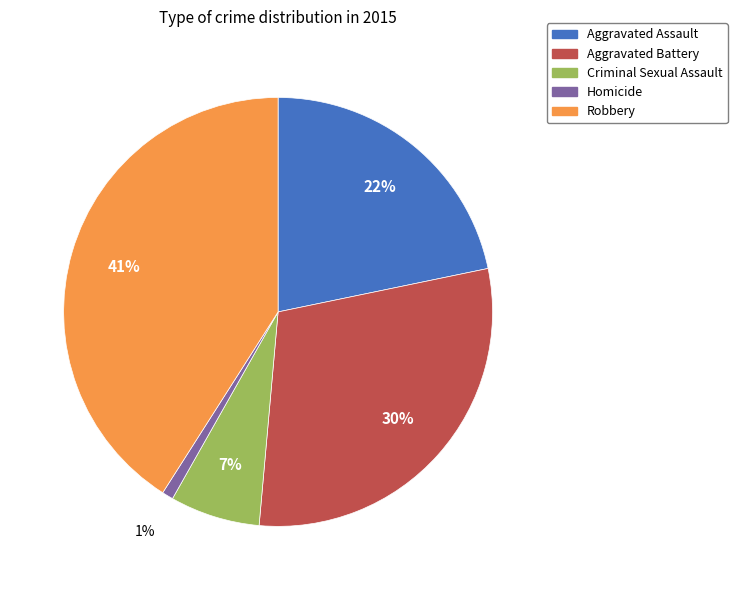

Which has a higher value, Robbery or Aggravated Assault?

Robbery